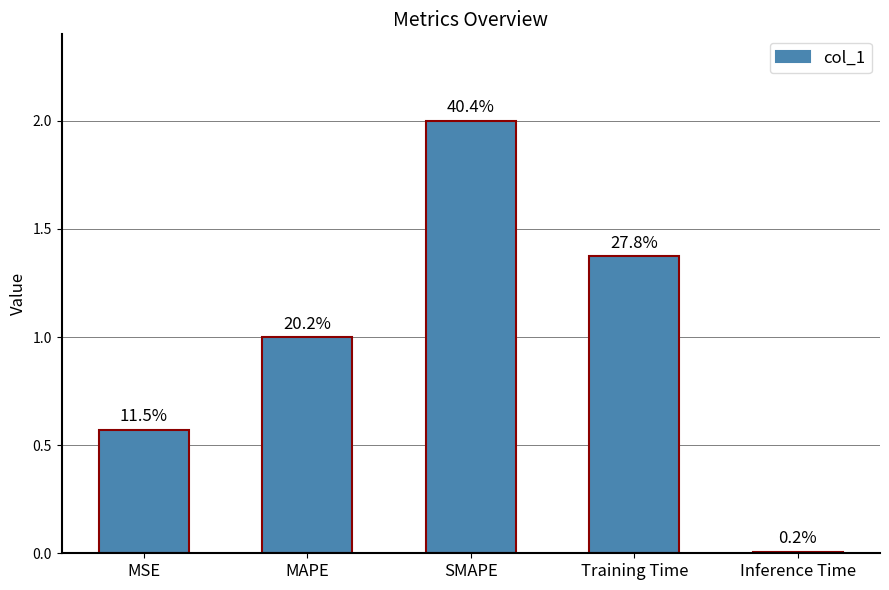

What is the ratio of the value at Training Time to the value at MAPE?

1.4